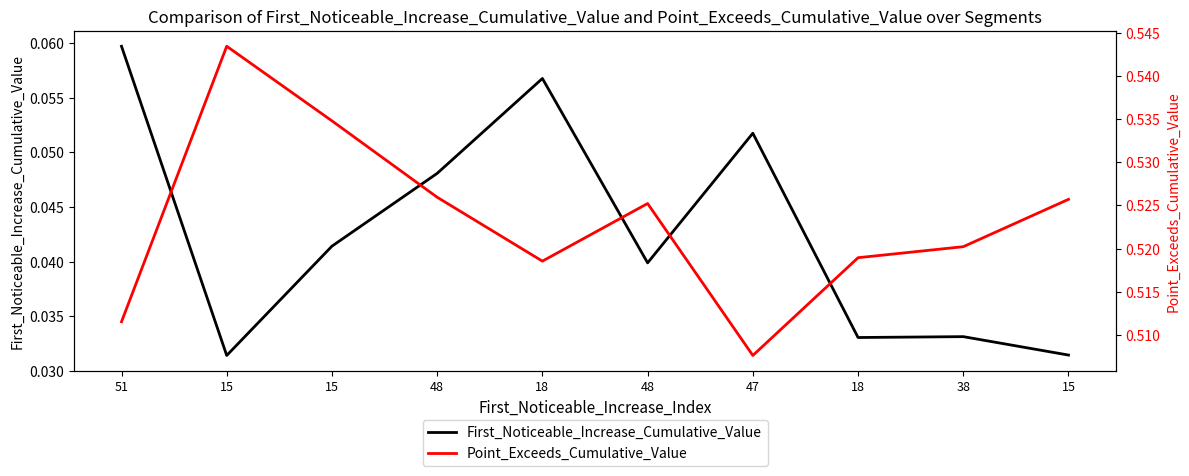

What is the sum of the Point_Exceeds_Cumulative_Value values at 18 and 48?

1.0